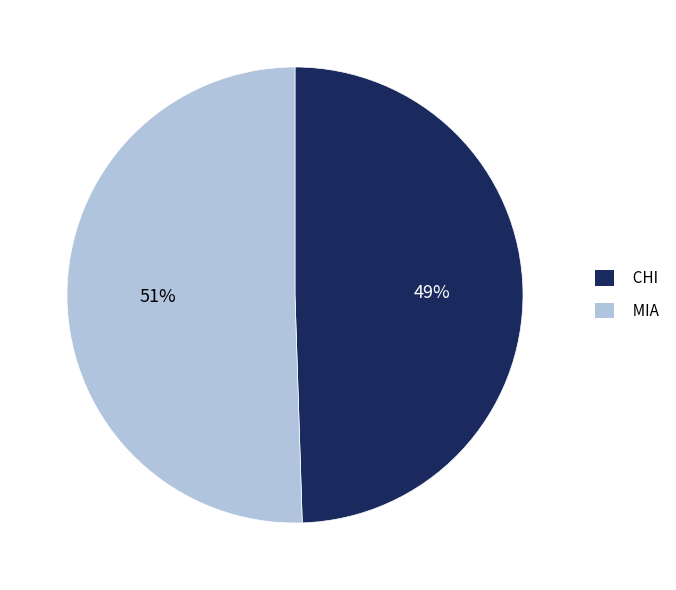

Rank the categories by value from highest to lowest.

MIA, CHI